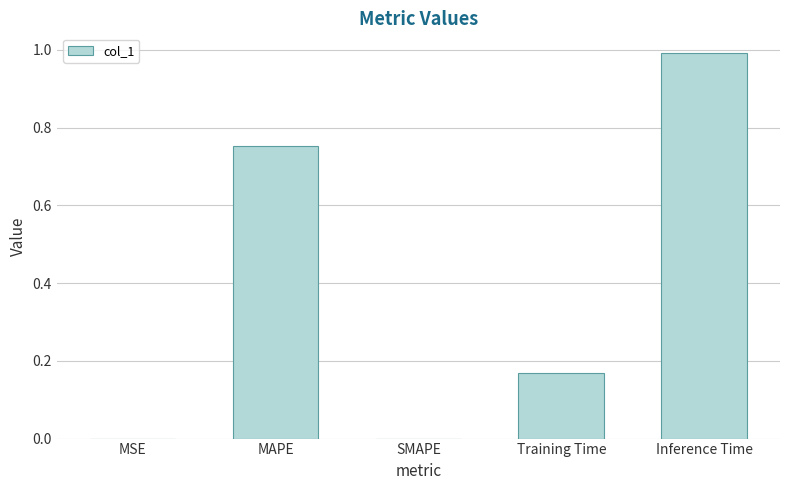

Between SMAPE and Inference Time, which is larger?

Inference Time